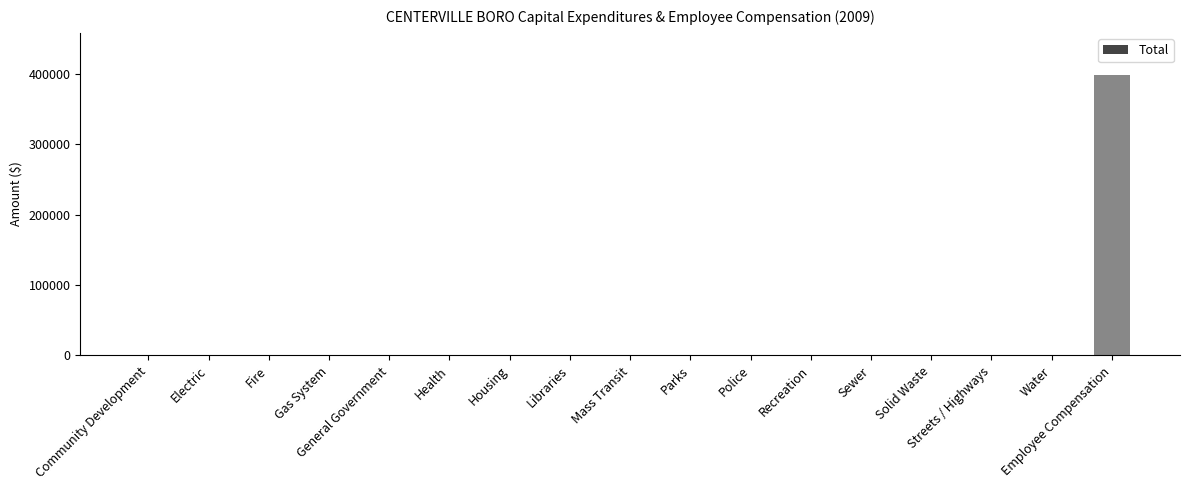

What is the greatest value displayed?

398873